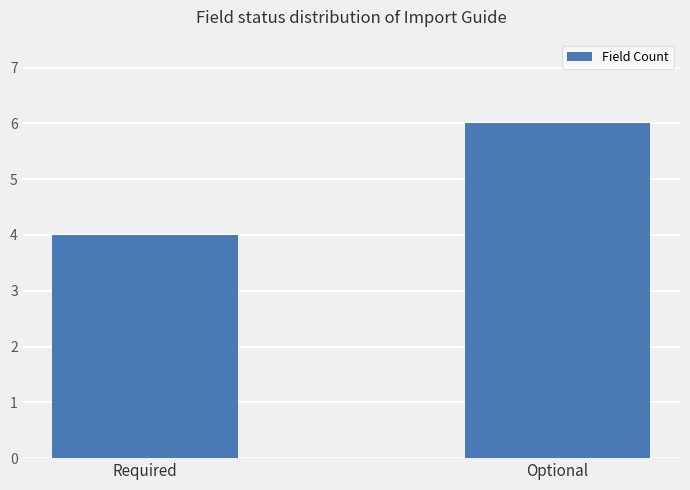

What value does the data have at Required?

4